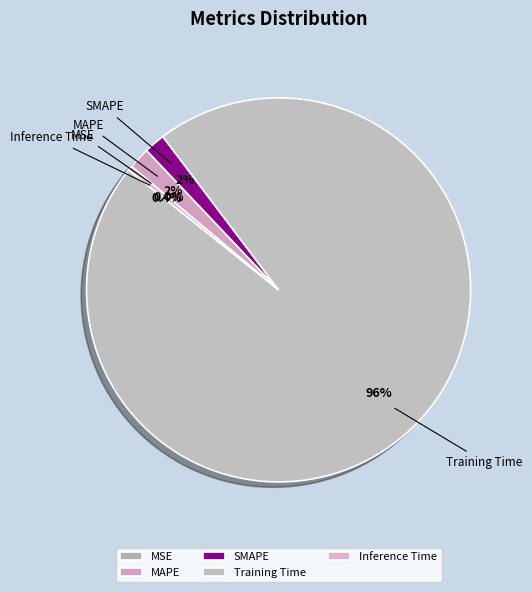

Is the sum of SMAPE and Training Time greater than half?

Yes